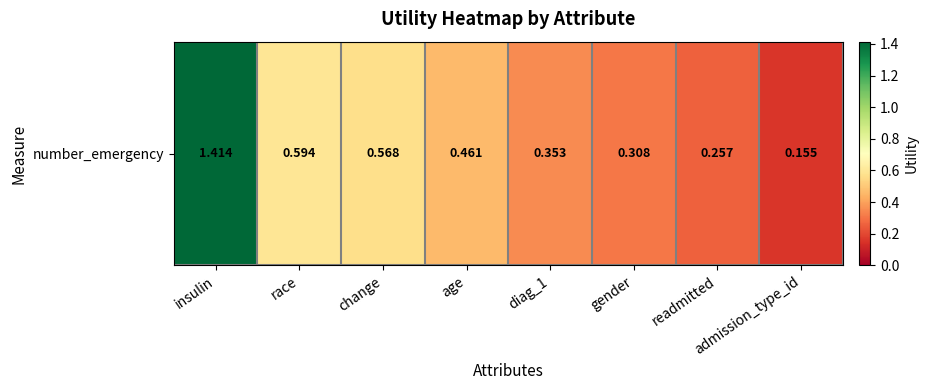

Which has a higher value, diag_1 or change?

change